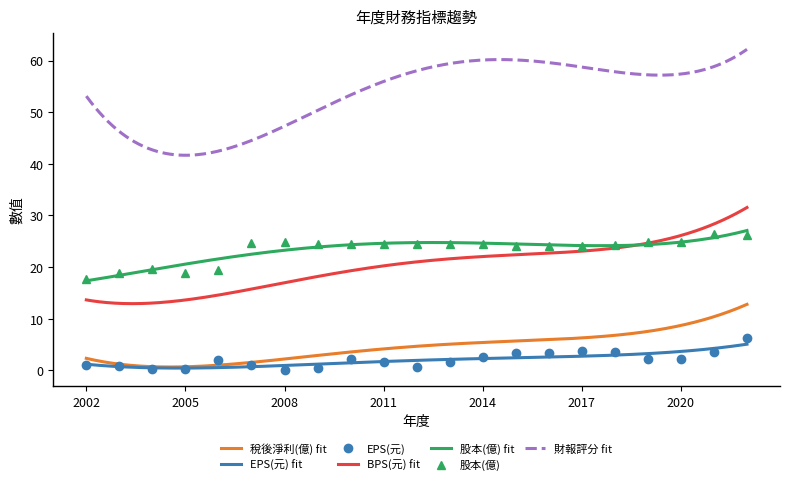

What is the total value across all series at 2016?

122.4